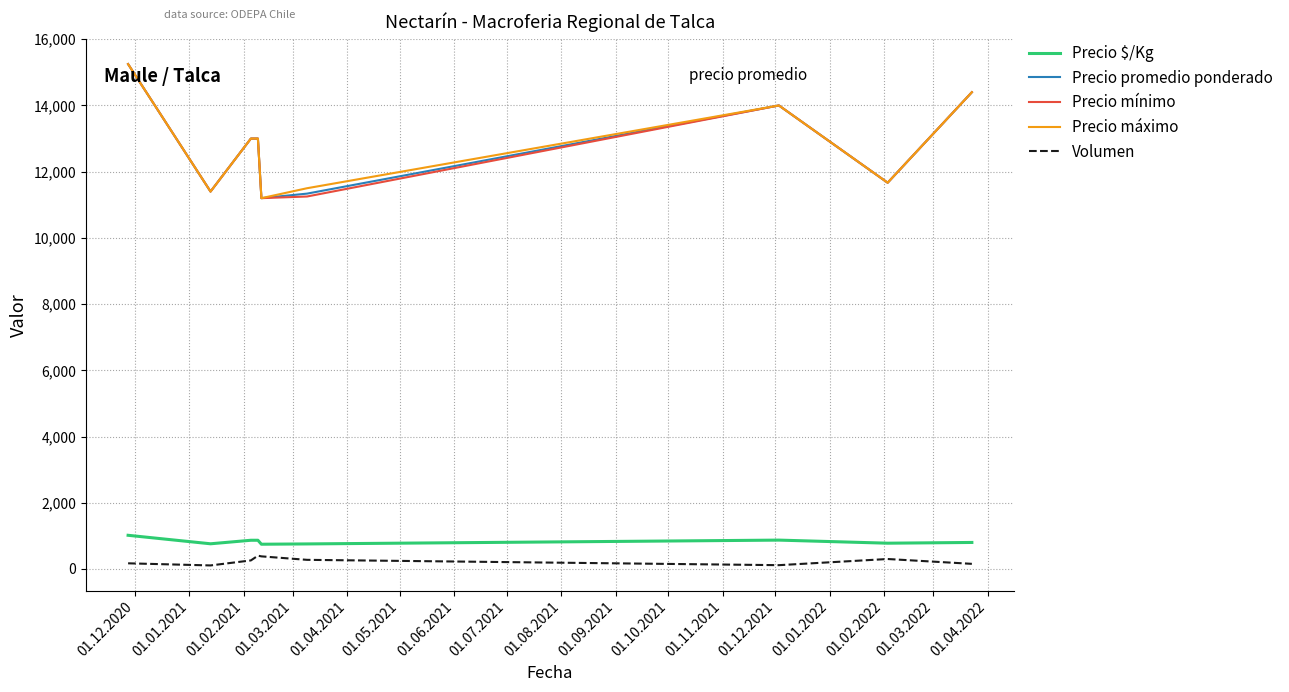

True or false: Precio $/Kg and Precio máximo cross at least once.

False